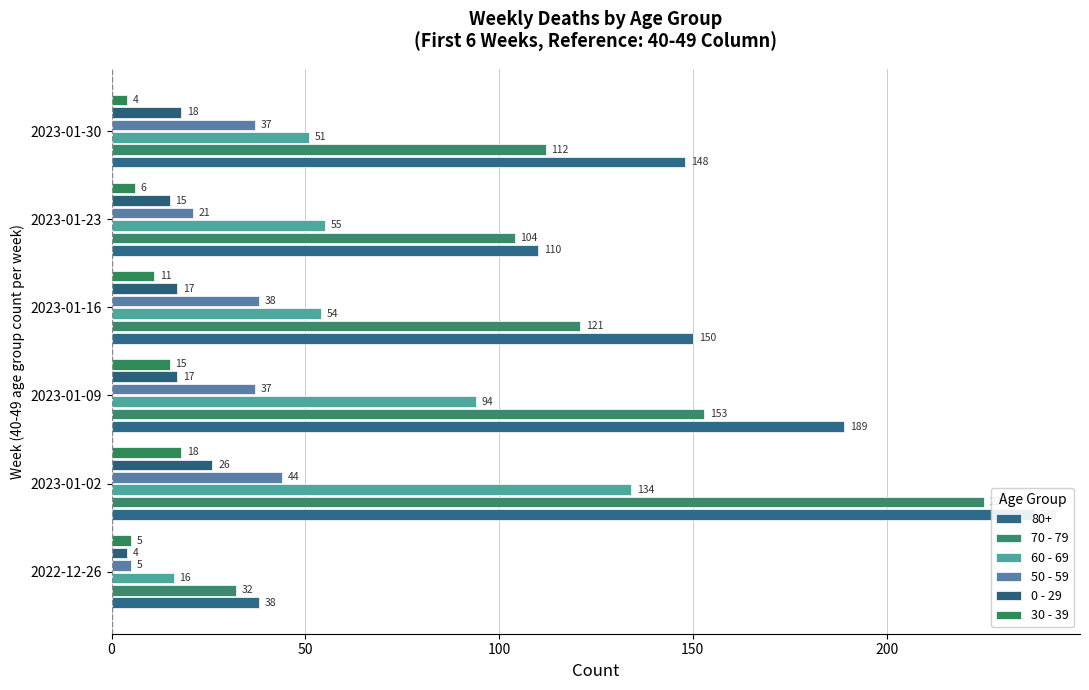

At how many categories does at least one series exceed 43?

5